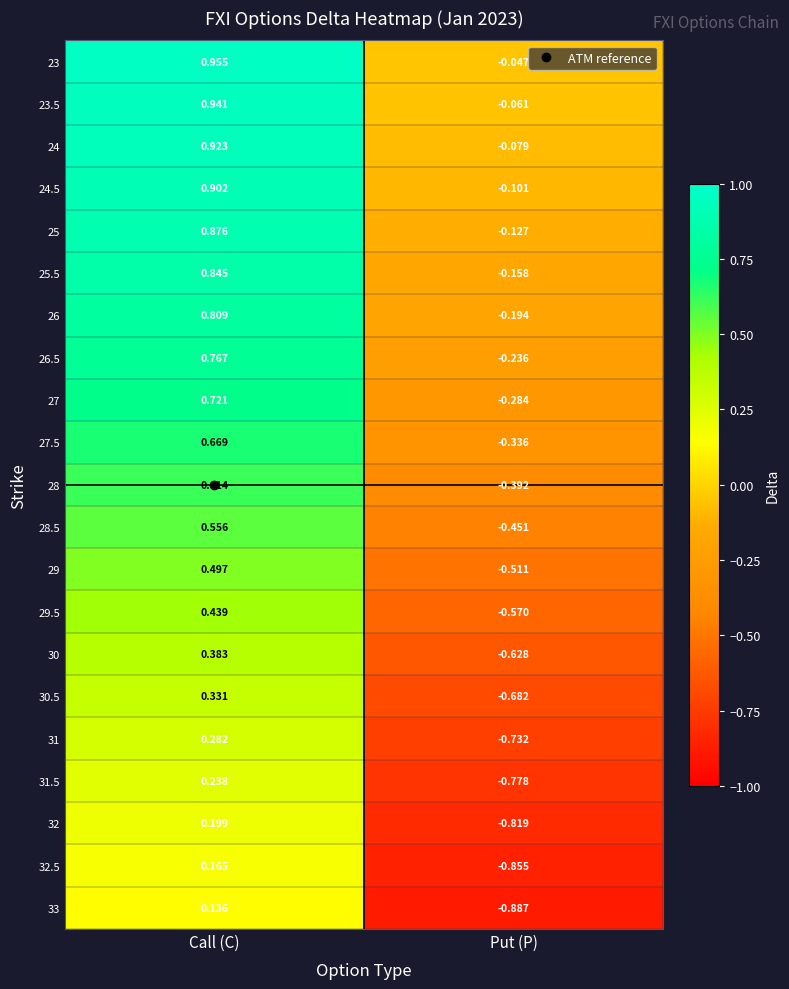

How many series are shown in this chart?

21